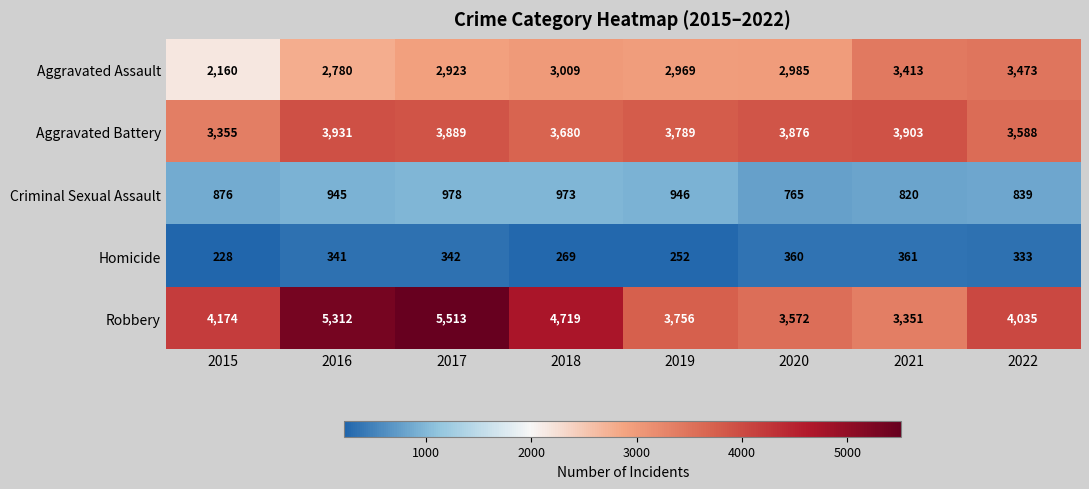

Which series has the widest spread of values?

Robbery